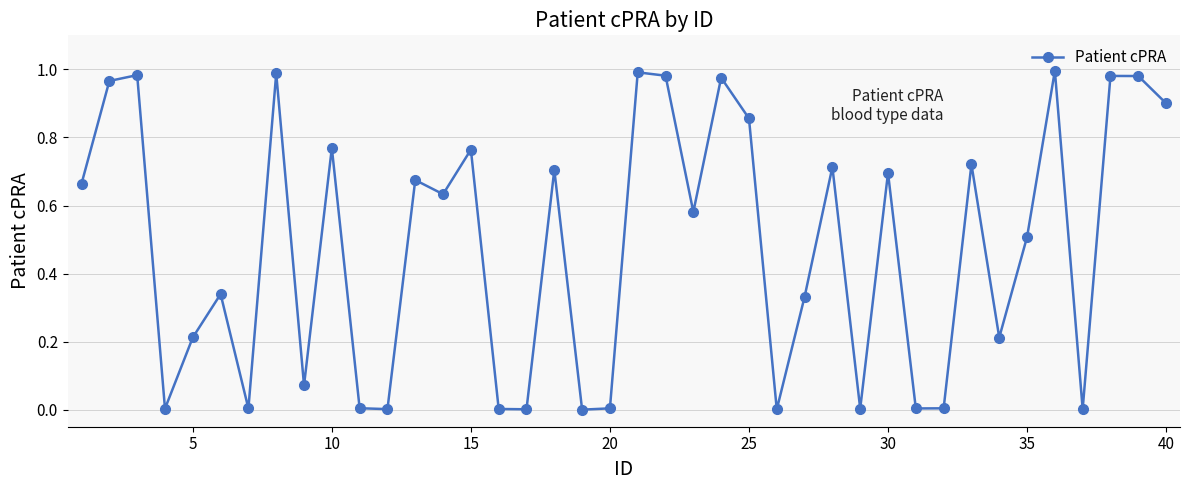

How many interior local peaks (higher than both neighbors) does the data have?

14